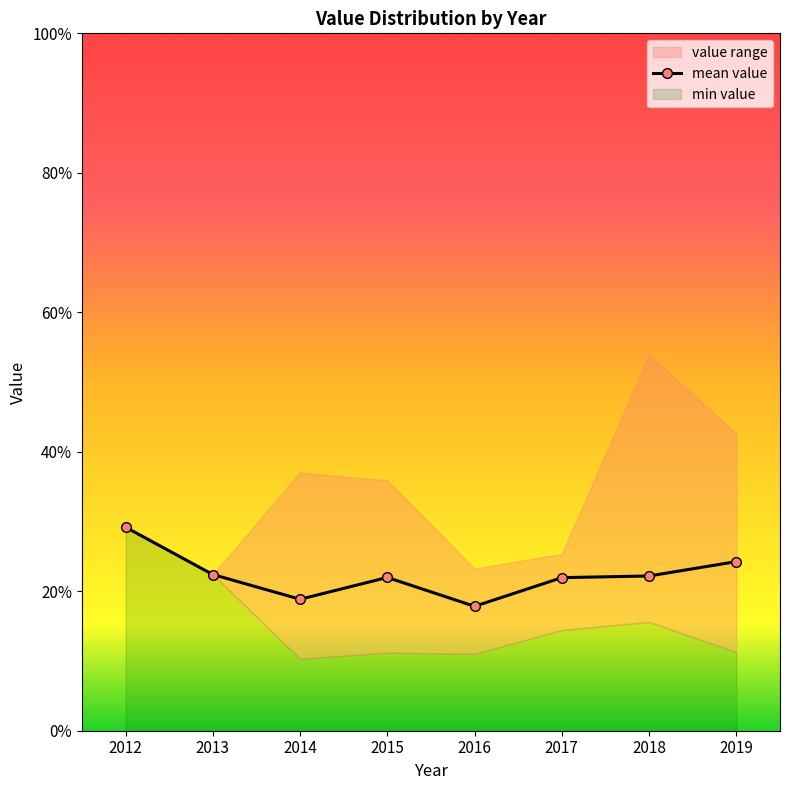

What is the difference between the maximum and minimum values?

0.1